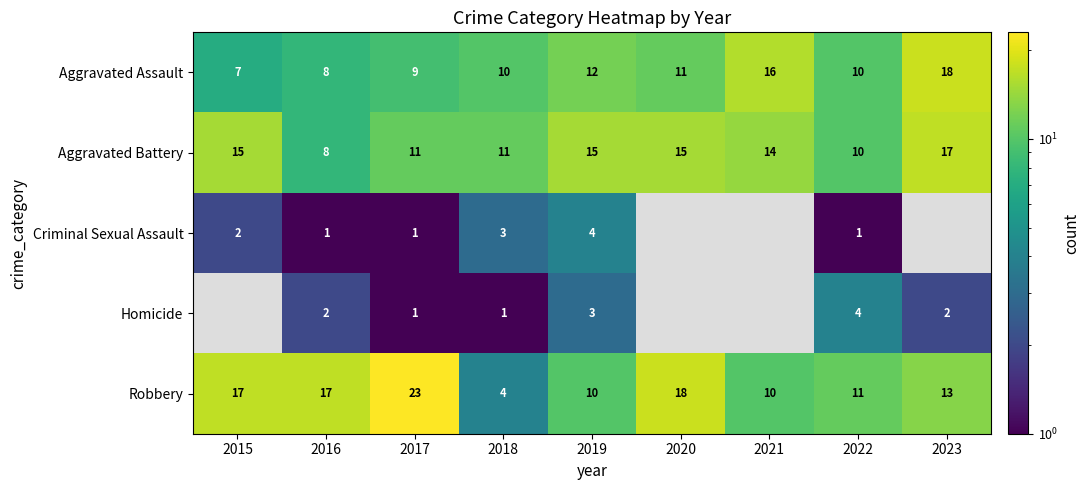

How many categories are shown in the chart?

9